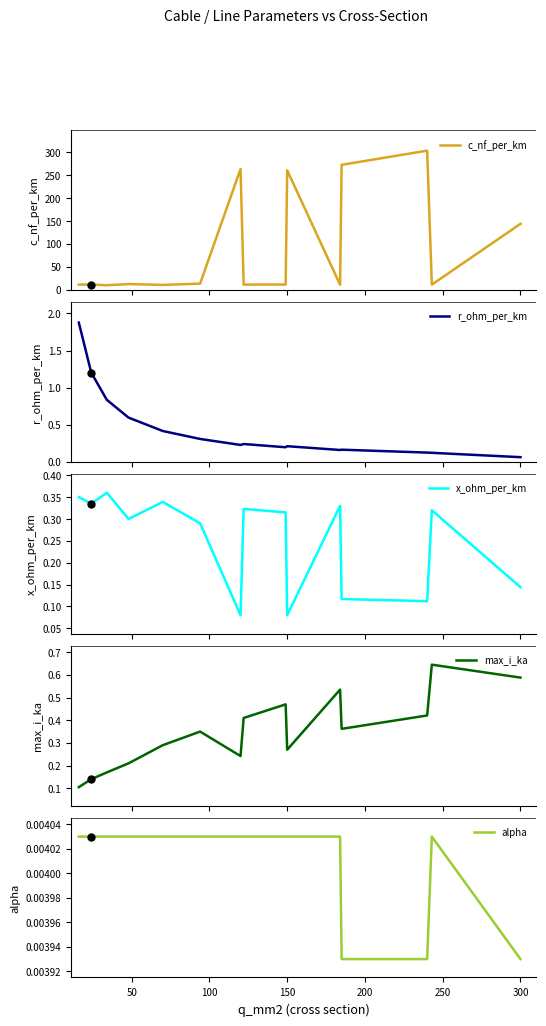

What is the minimum value for c_nf_per_km?

9.7